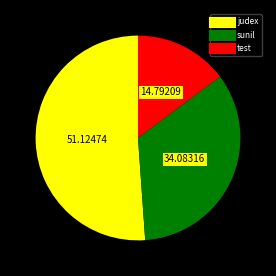

Which category has the biggest portion of the pie?

judex